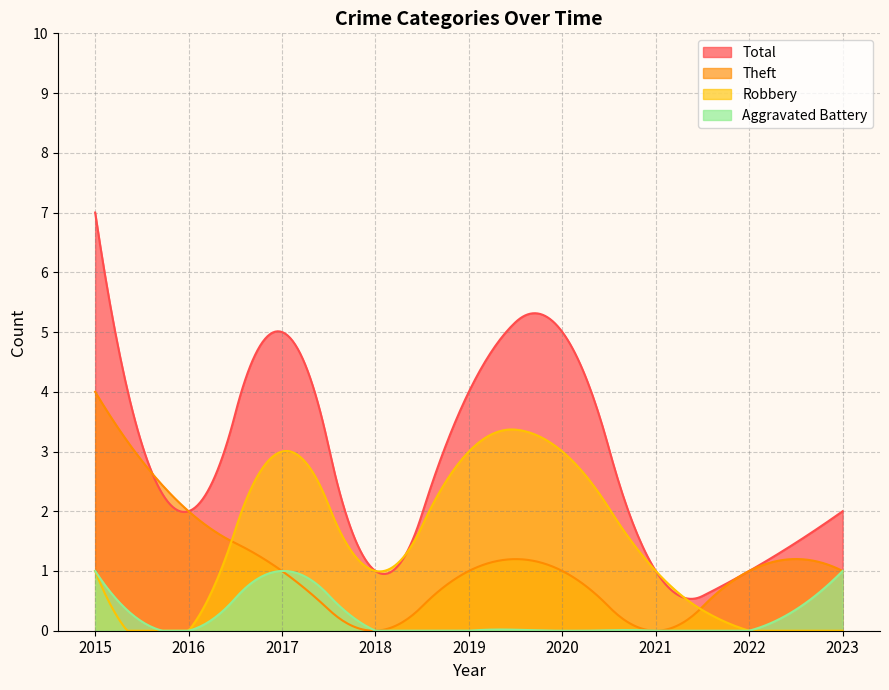

What is the difference between the highest and lowest values at 2022?

1